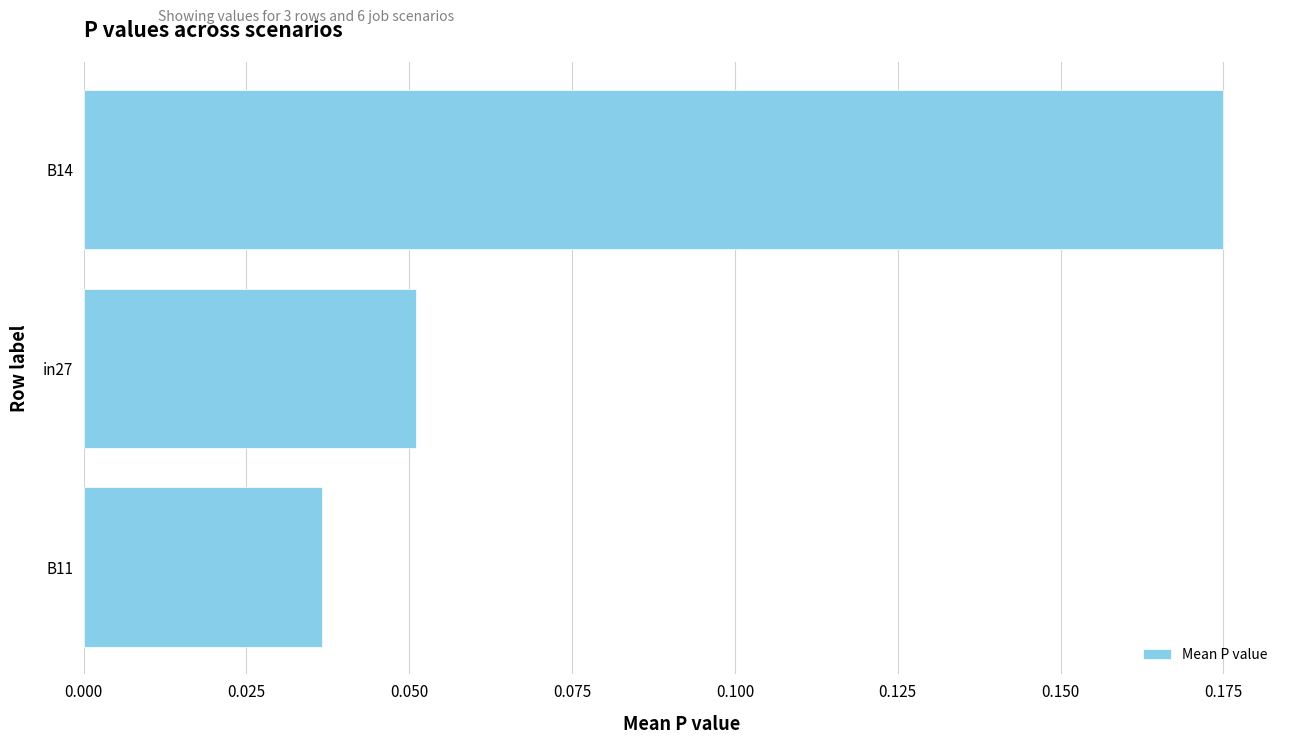

At which category does the chart reach its peak across all series?

B14